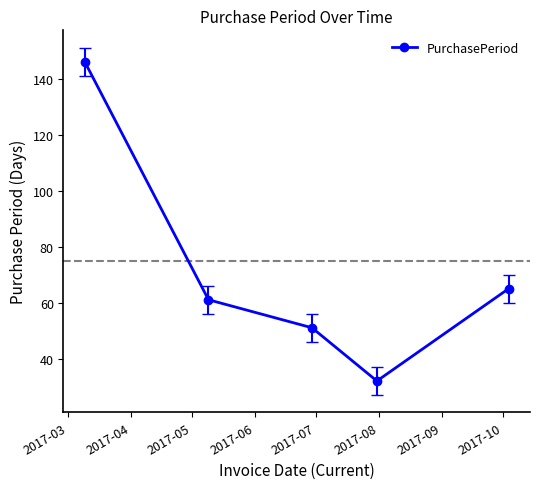

What is the minimum value shown in the chart?

32